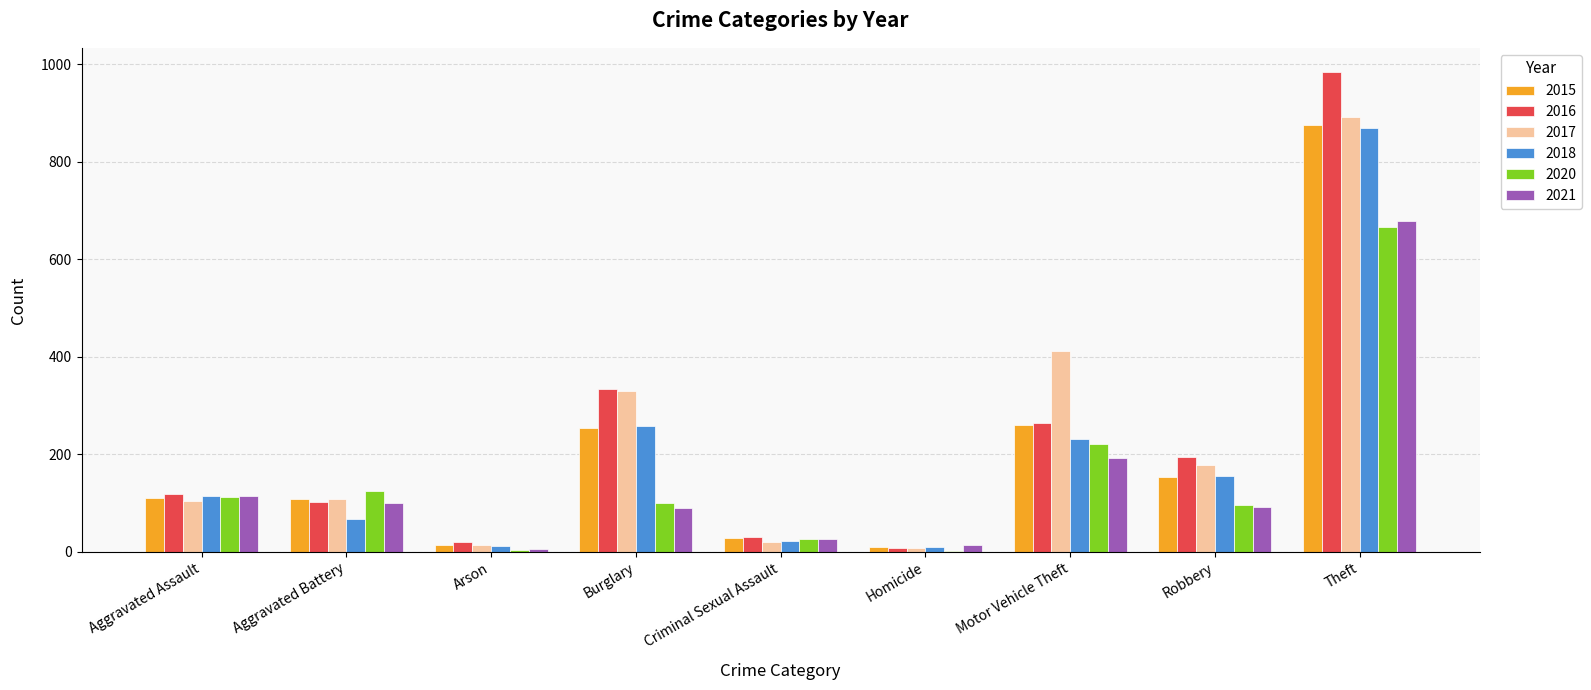

The value of 2020 at Aggravated Battery is 125. True or false?

True